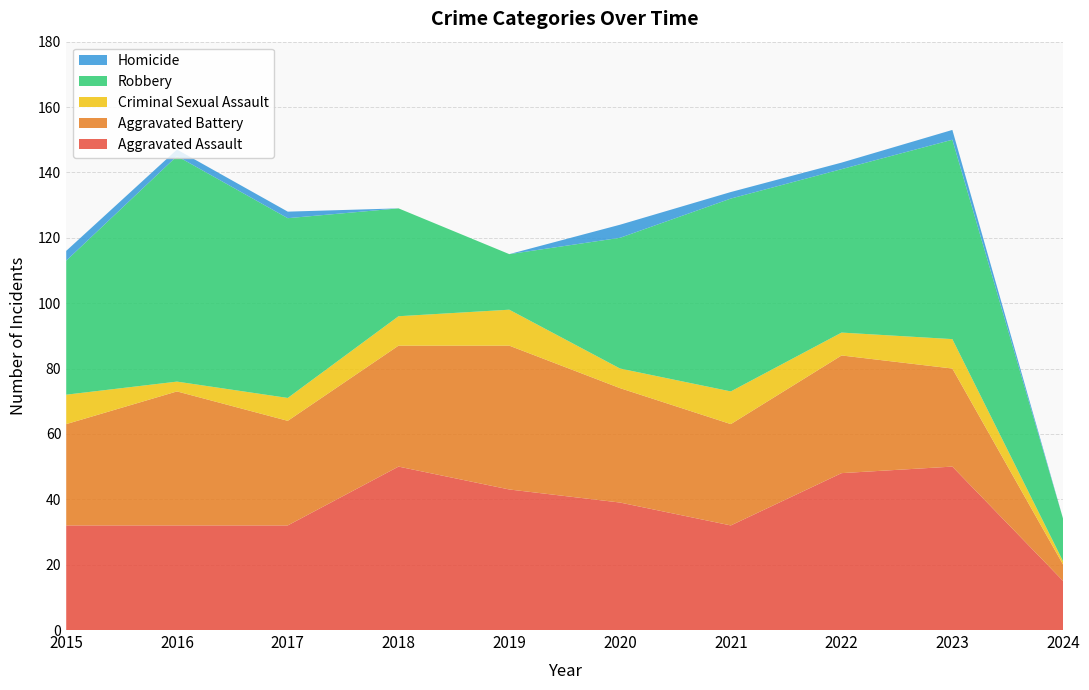

Reading left to right, transcribe all the data shown in this chart.

Aggravated Assault: 32	32	32	50	43	39	32	48	50	15
Aggravated Battery: 31	41	32	37	44	35	31	36	30	5
Criminal Sexual Assault: 9	3	7	9	11	6	10	7	9	1
Robbery: 41	69	55	33	17	40	59	50	61	13
Homicide: 3	2	2	0	0	4	2	2	3	0